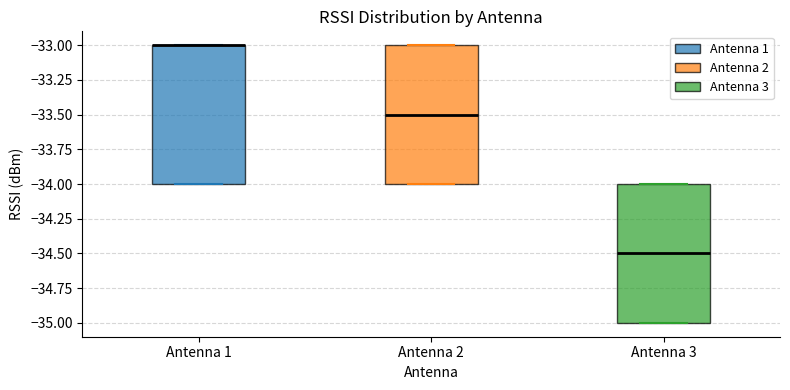

Where is the lower edge of the box for Antenna 2 on the y-axis? The values are not printed on the chart, so give them approximately, as read against the axis.

-34.0